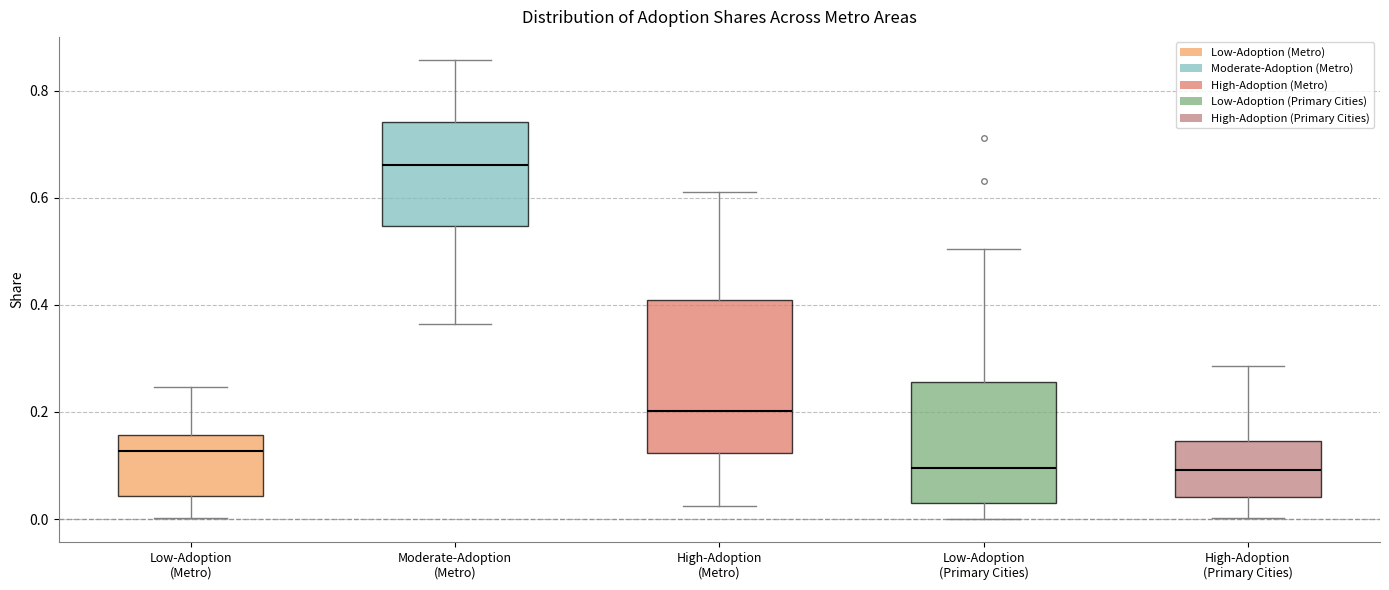

Which box has the highest median line?

Moderate-Adoption (Metro)